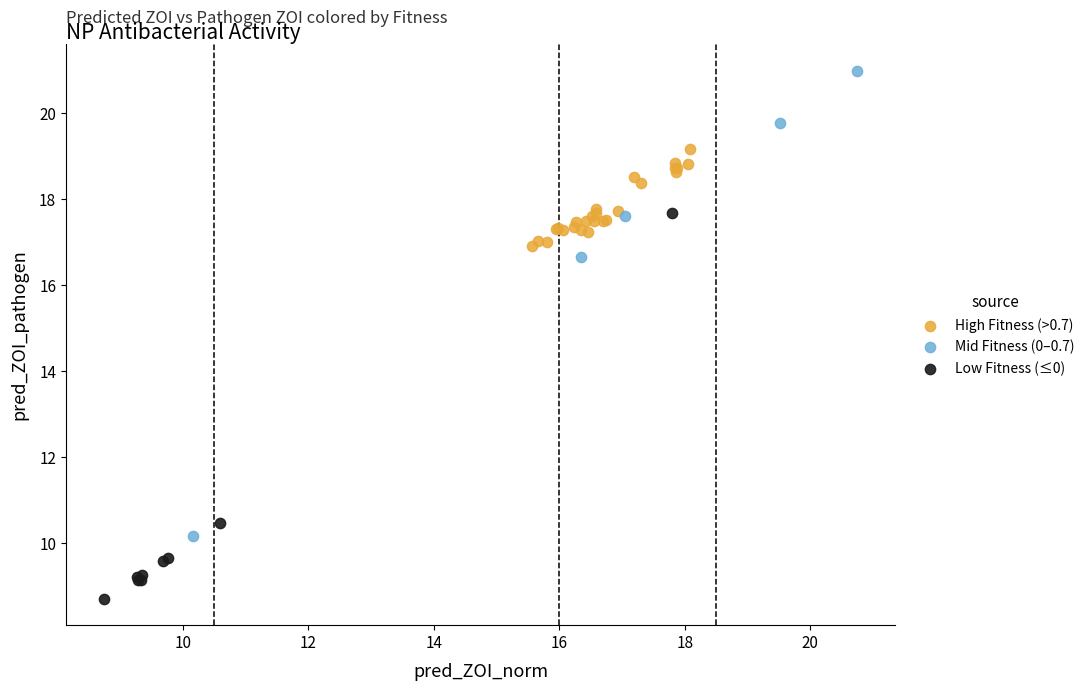

Which series contains the highest Y value?

Mid Fitness (0–0.7)